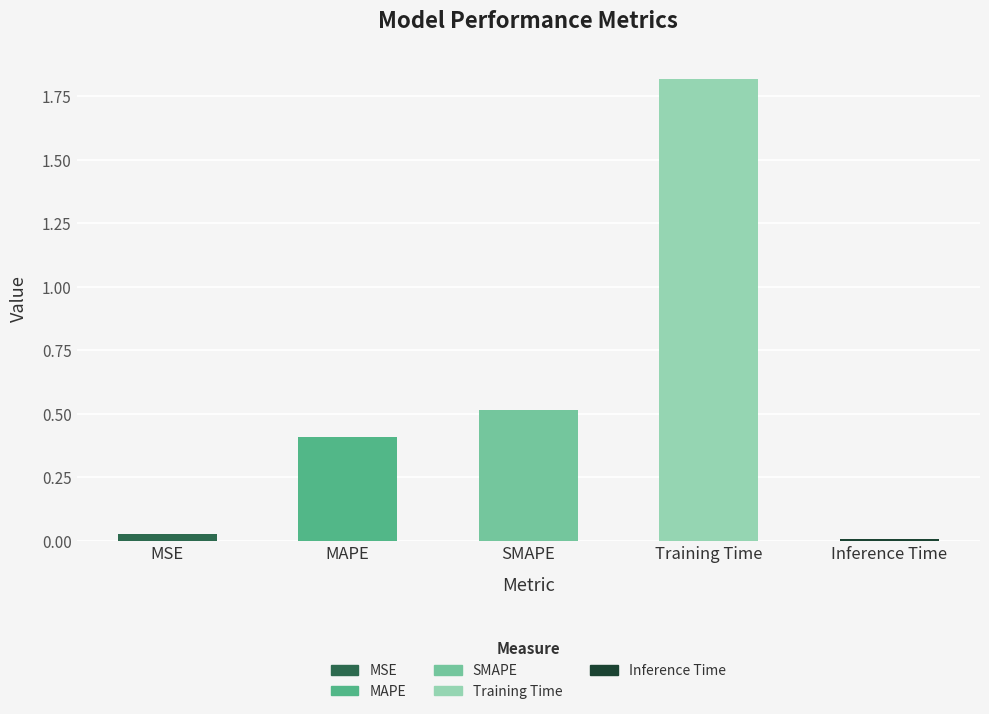

List the labels in order of value, smallest first.

Inference Time, MSE, MAPE, SMAPE, Training Time